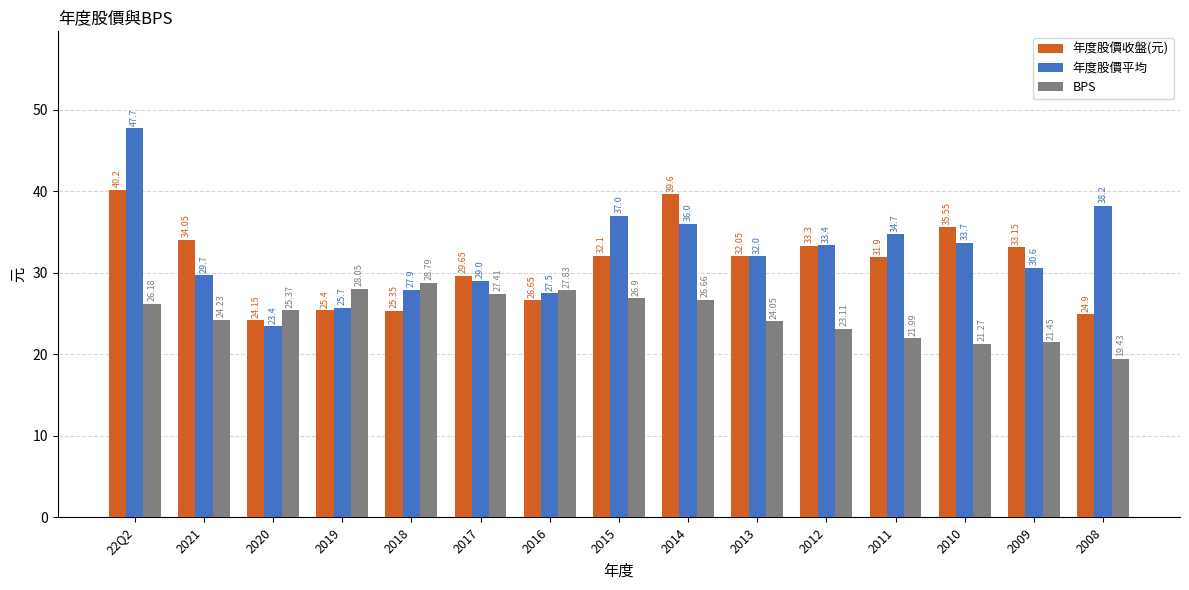

At 2010, list the series in order from largest to smallest.

年度股價收盤(元), 年度股價平均, BPS